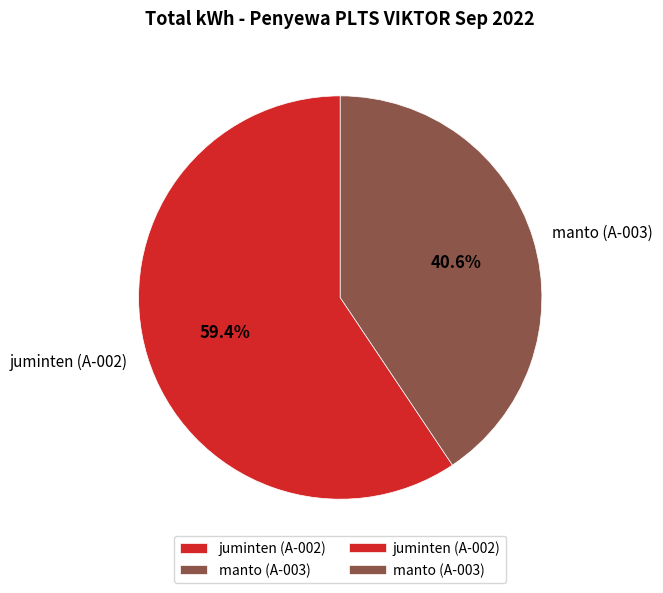

Is the sum of manto (A-003) and juminten (A-002) greater than half?

Yes